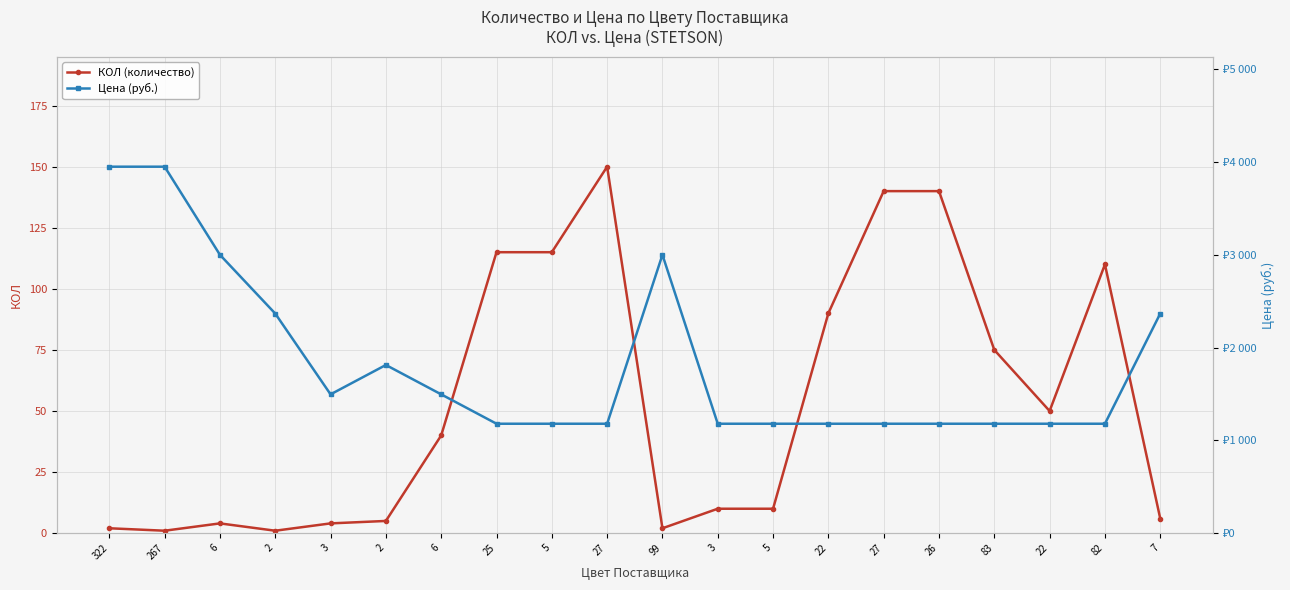

What is the label of the 15th point from the left?

27